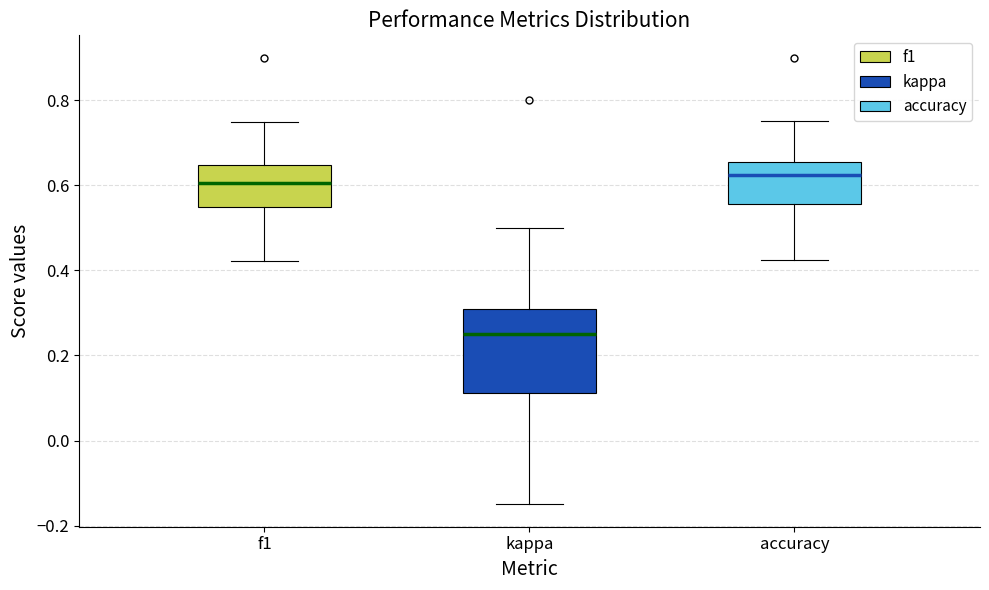

Reading left to right, read every box against the y-axis: the position of its median line, the range the box covers, and the ends of its whiskers. The values are not printed on the chart, so give them approximately, as read against the axis.

f1: median 0.60, box 0.56 to 0.64, whiskers 0.42 to 0.74
kappa: median 0.26, box 0.12 to 0.30, whiskers -0.14 to 0.50
accuracy: median 0.62, box 0.56 to 0.66, whiskers 0.42 to 0.76